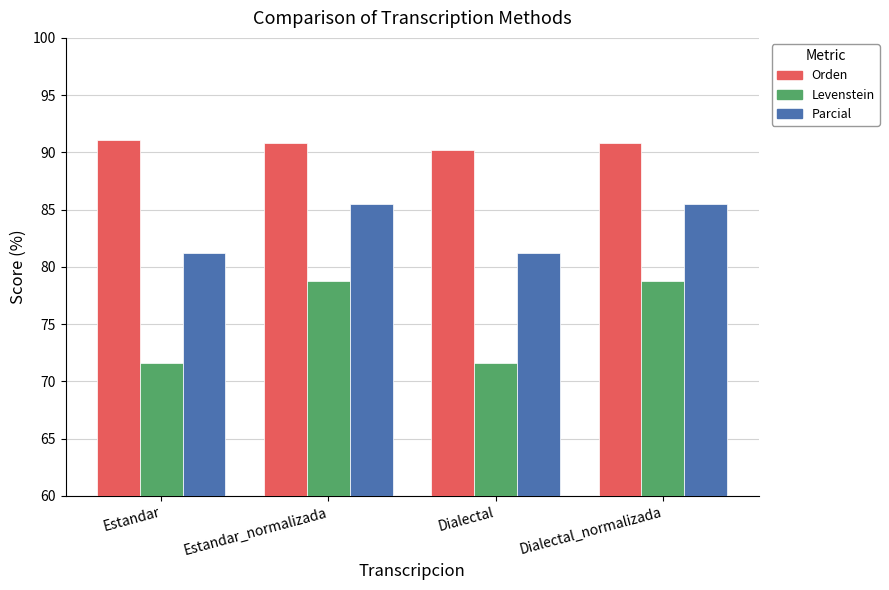

List the series in order of their overall mean, highest first.

Orden, Parcial, Levenstein